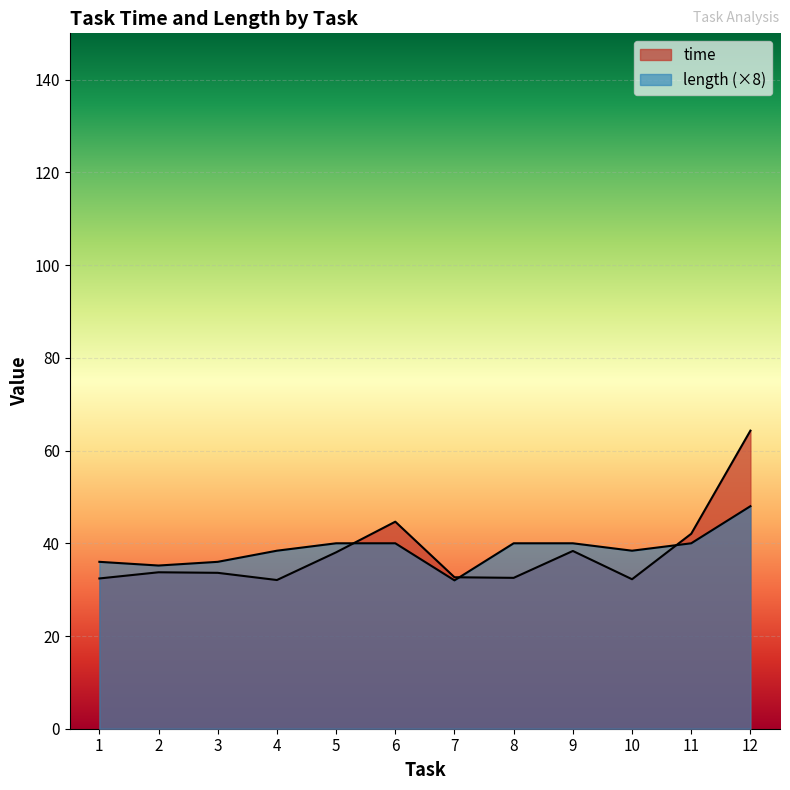

What are all the series names shown in the legend?

time, length